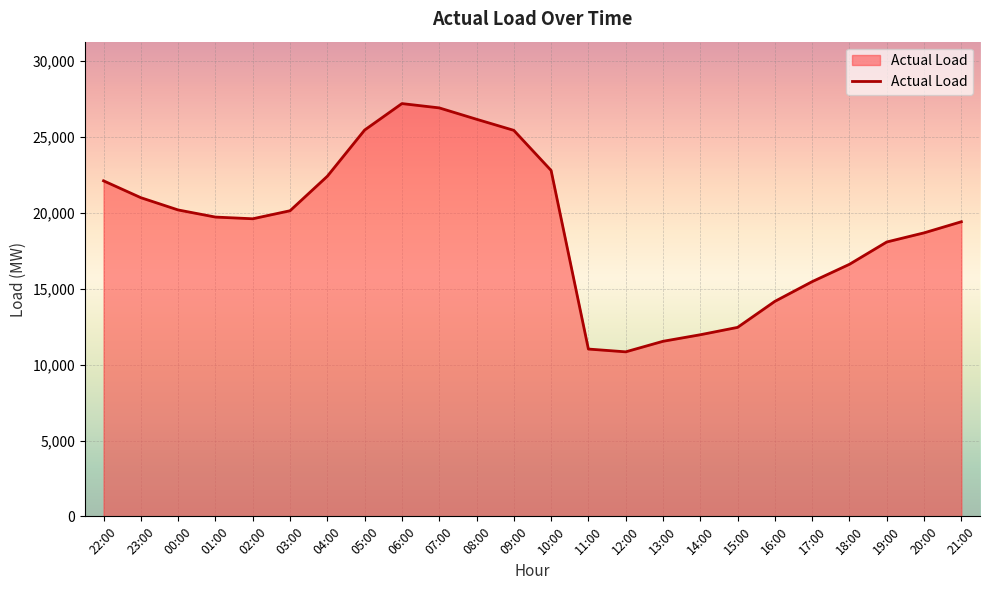

Which has a higher value, 23:00 or 14:00?

23:00